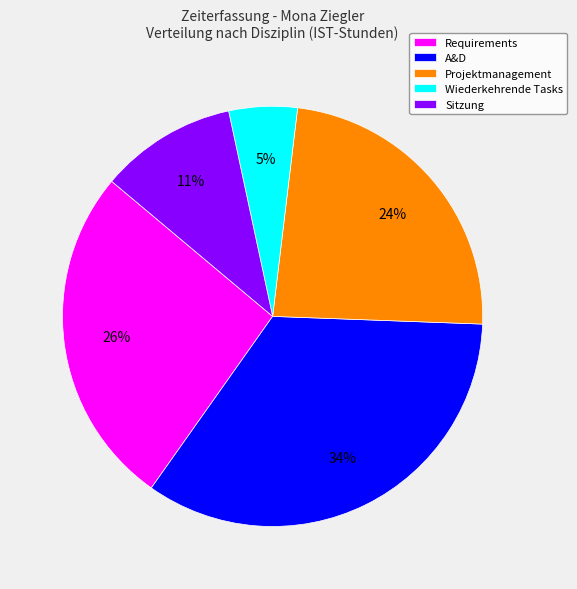

To the nearest percent, what percentage of the pie is Projektmanagement?

24%